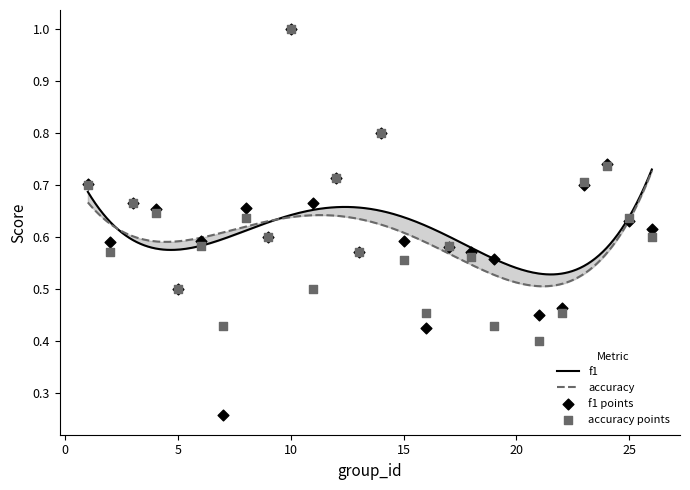

Is the value of f1 at 26 greater than the value of accuracy at 3?

No